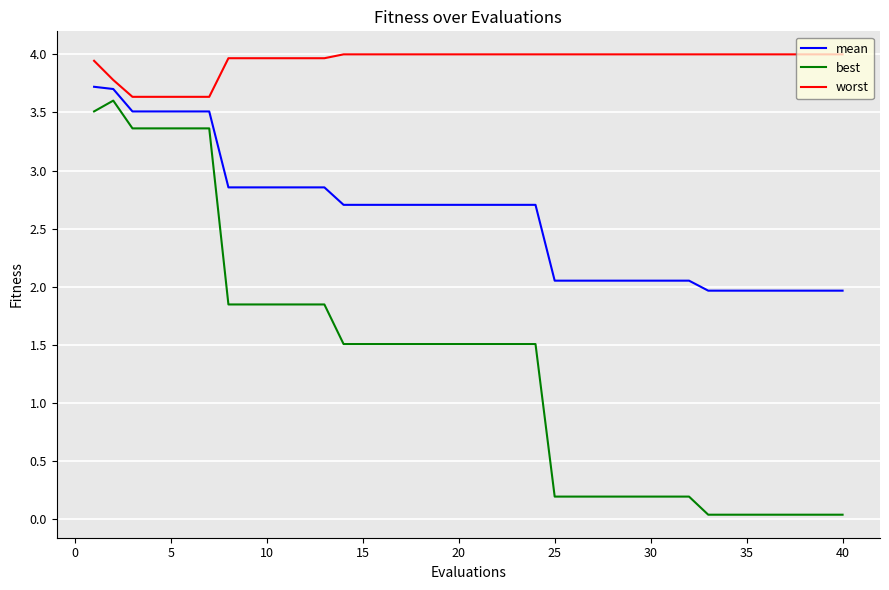

What is the difference between the maximum and minimum values in the best series?

3.6